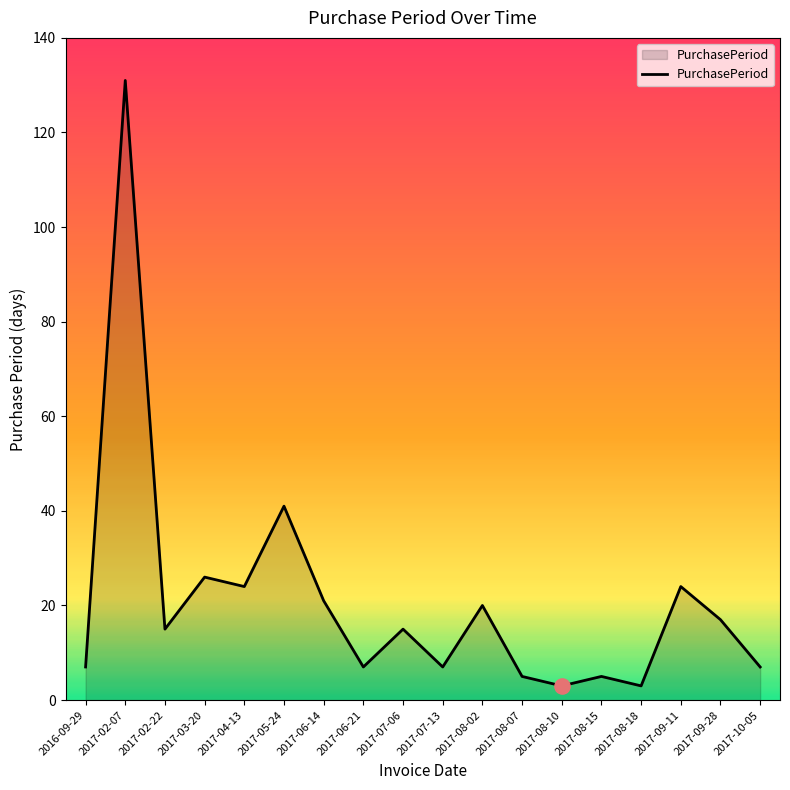

What is the ratio of the value at 2017-09-11 to the value at 2017-05-24?

0.6